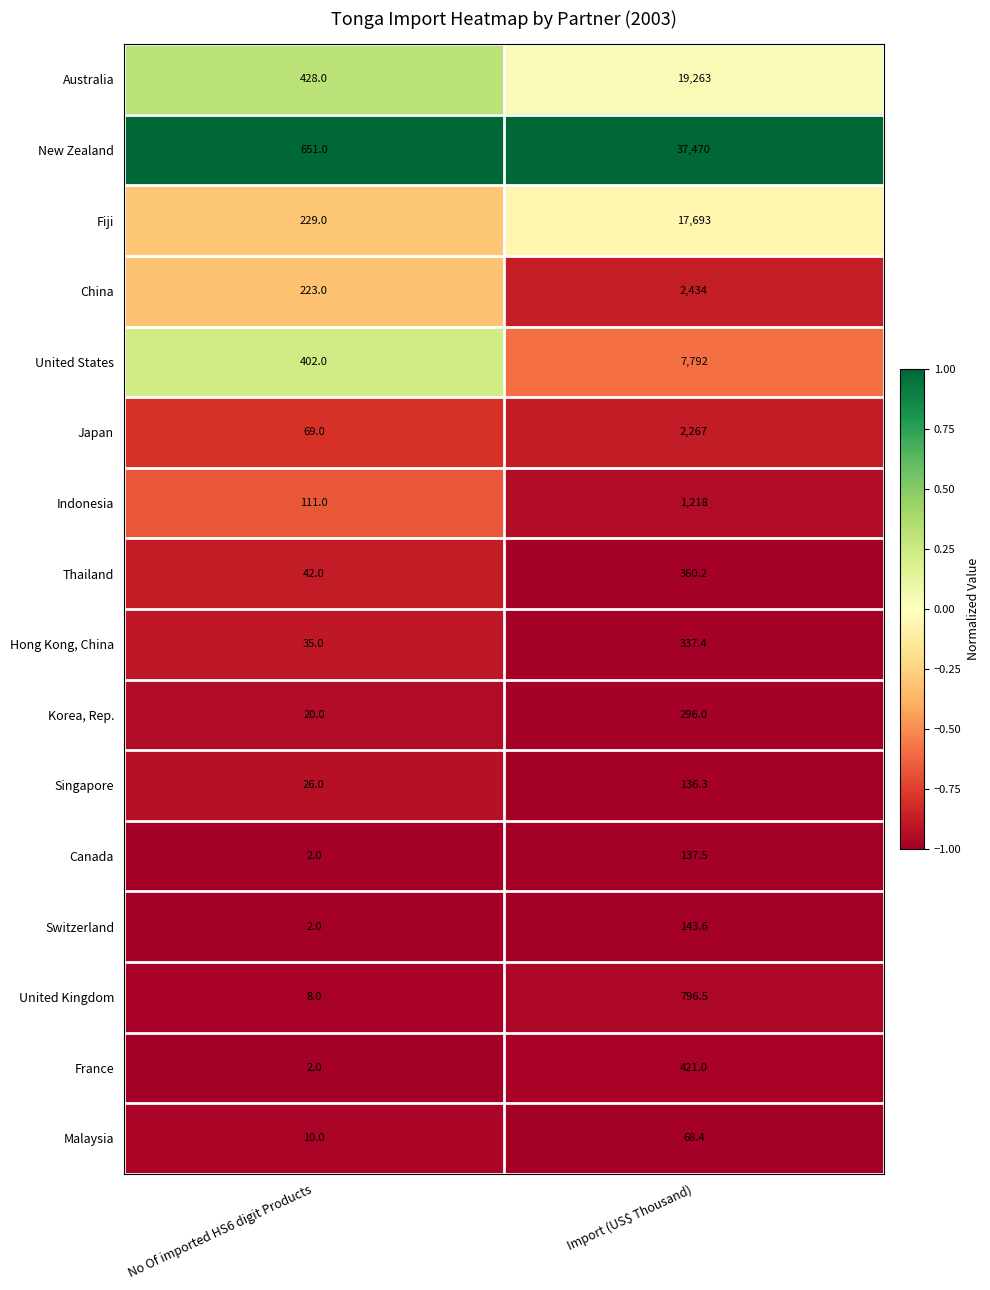

Which series has the widest spread of values?

New Zealand